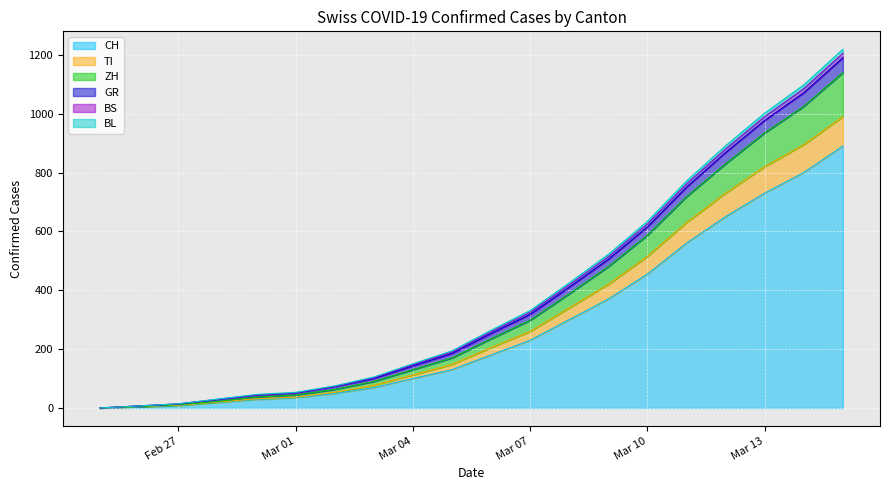

What is the highest value of the CH series?

890